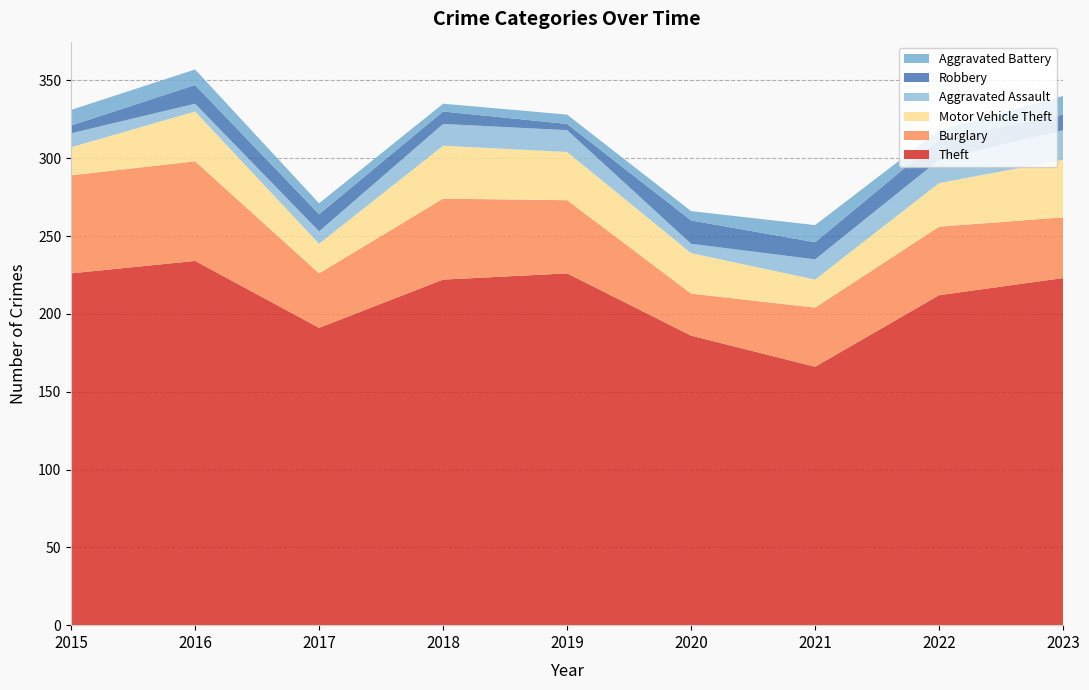

Reading right to left, transcribe all the data shown in this chart.

Theft: 223	212	166	186	226	222	191	234	226
Burglary: 39	44	38	27	47	52	35	64	63
Motor Vehicle Theft: 37	28	18	26	31	34	19	32	18
Aggravated Assault: 19	15	13	6	14	14	8	5	9
Robbery: 10	13	11	15	4	8	11	12	5
Aggravated Battery: 12	6	11	6	6	5	7	10	10